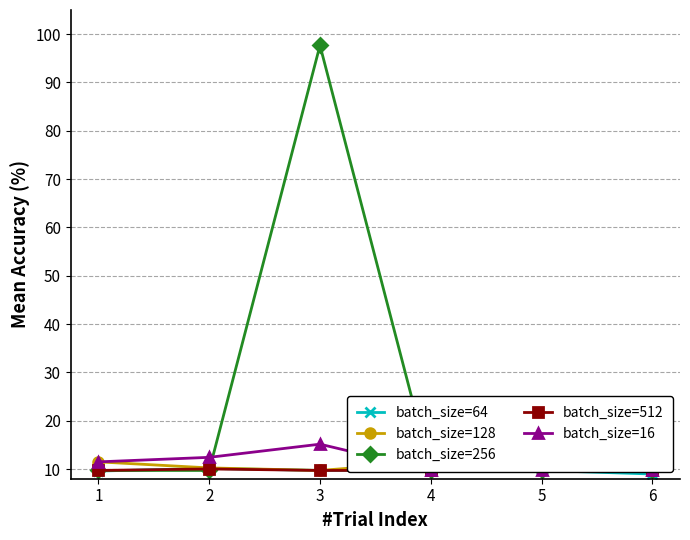

Which series changed the most between 2 and 4?

batch_size=16